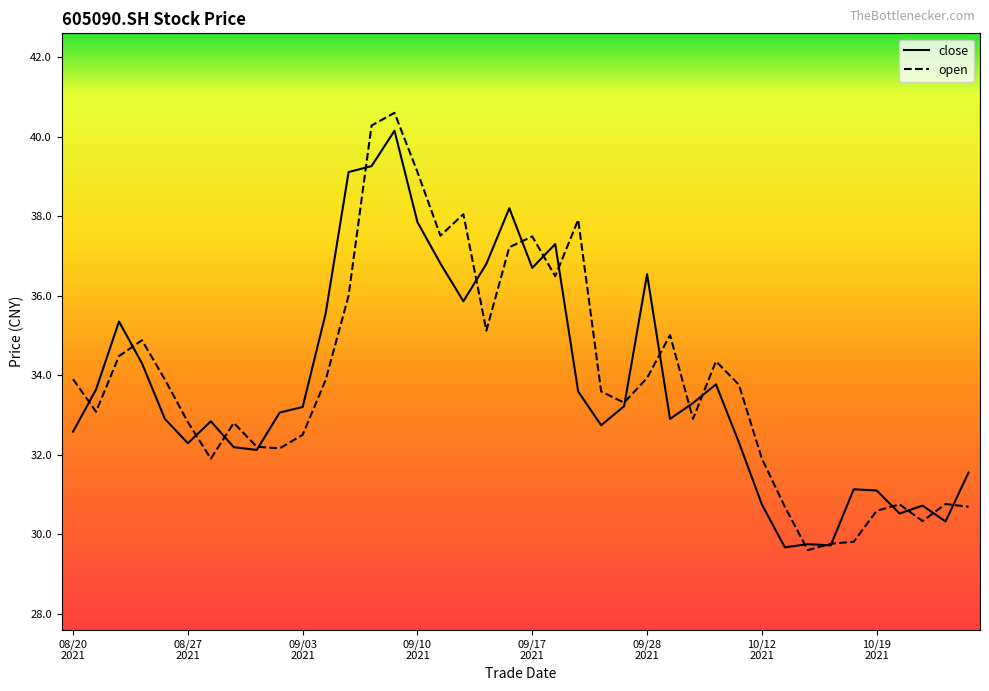

What is the minimum value shown in the chart?

29.6